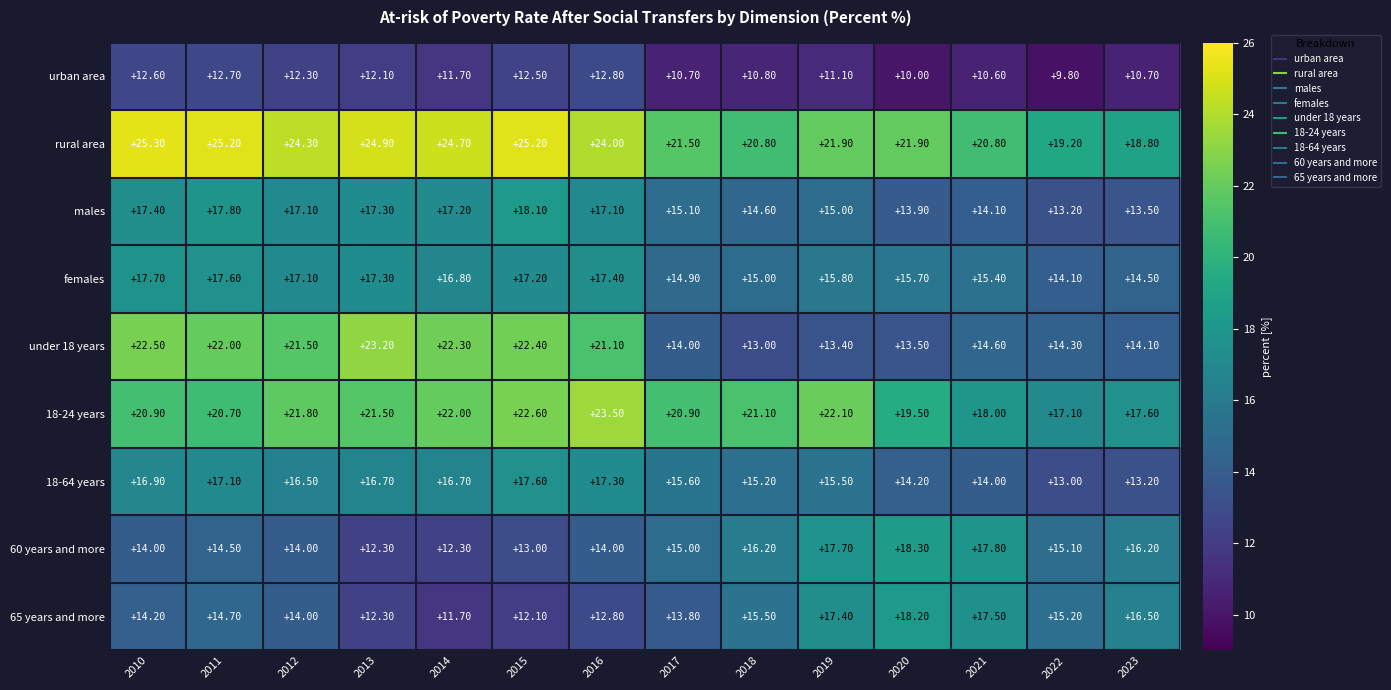

What is the difference between the 65 years and more values at 2013 and 2023?

4.2